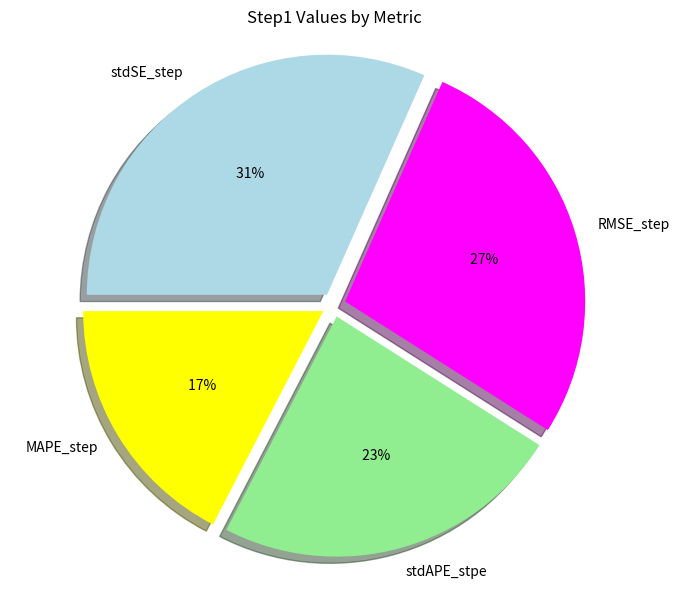

To the nearest percent, what portion does MAPE_step represent?

17%